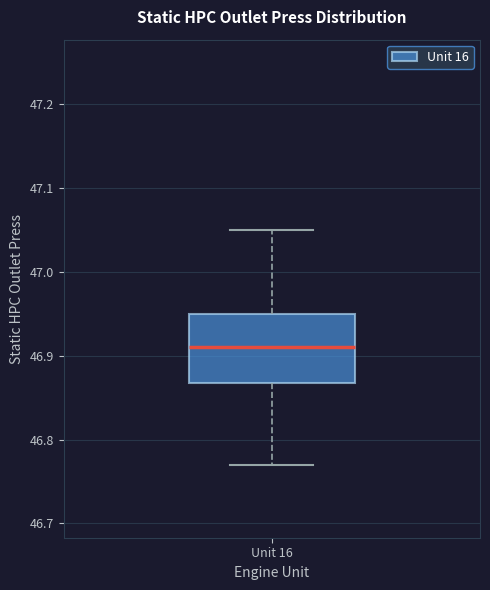

Read this box plot against the y-axis: the position of the median line, the range covered by the box, and the ends of both whiskers. The values are not printed on the chart, so give them approximately, as read against the axis.

median 46.91, box 46.87 to 46.95, whiskers 46.77 to 47.05